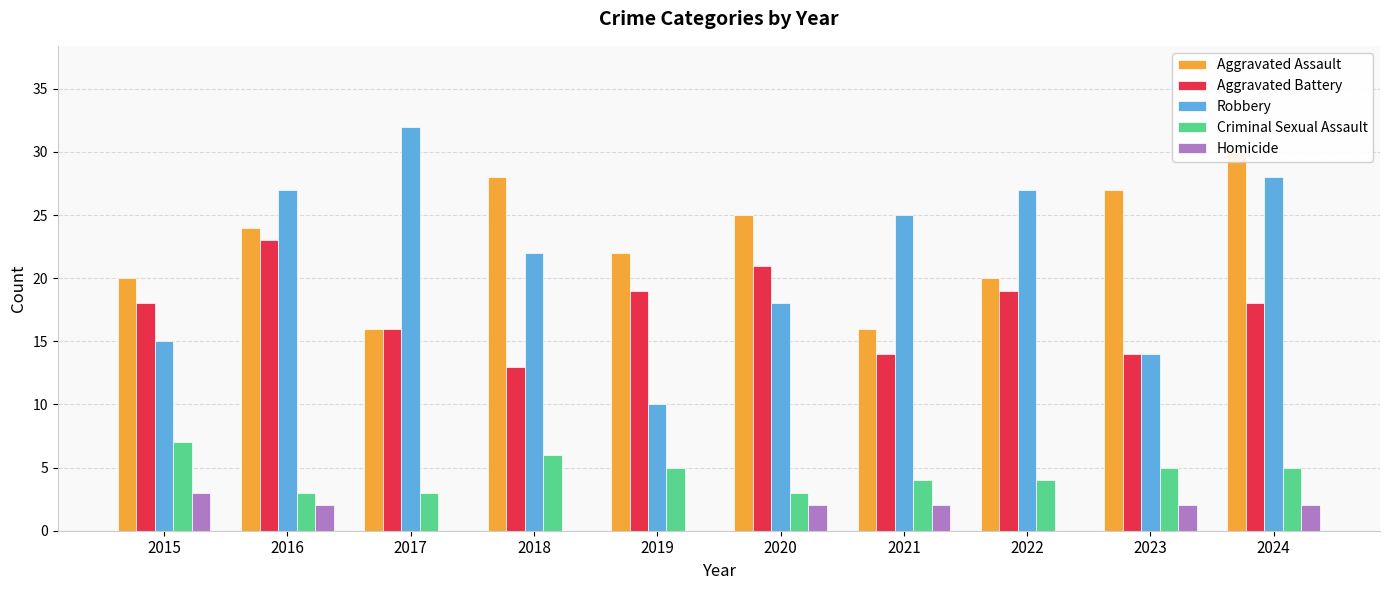

What is the difference between the highest and lowest values at 2017?

32